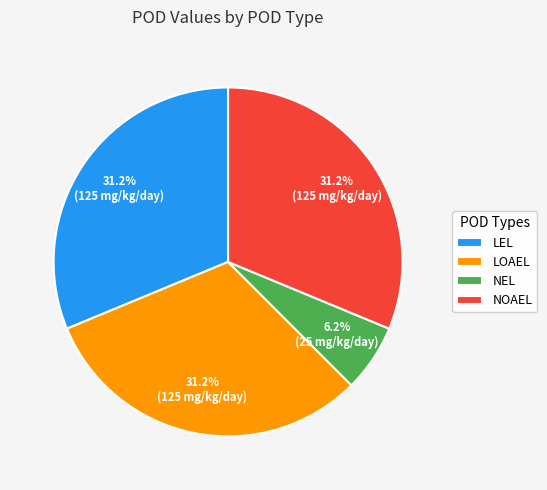

Which has a higher value, LOAEL or NEL?

LOAEL